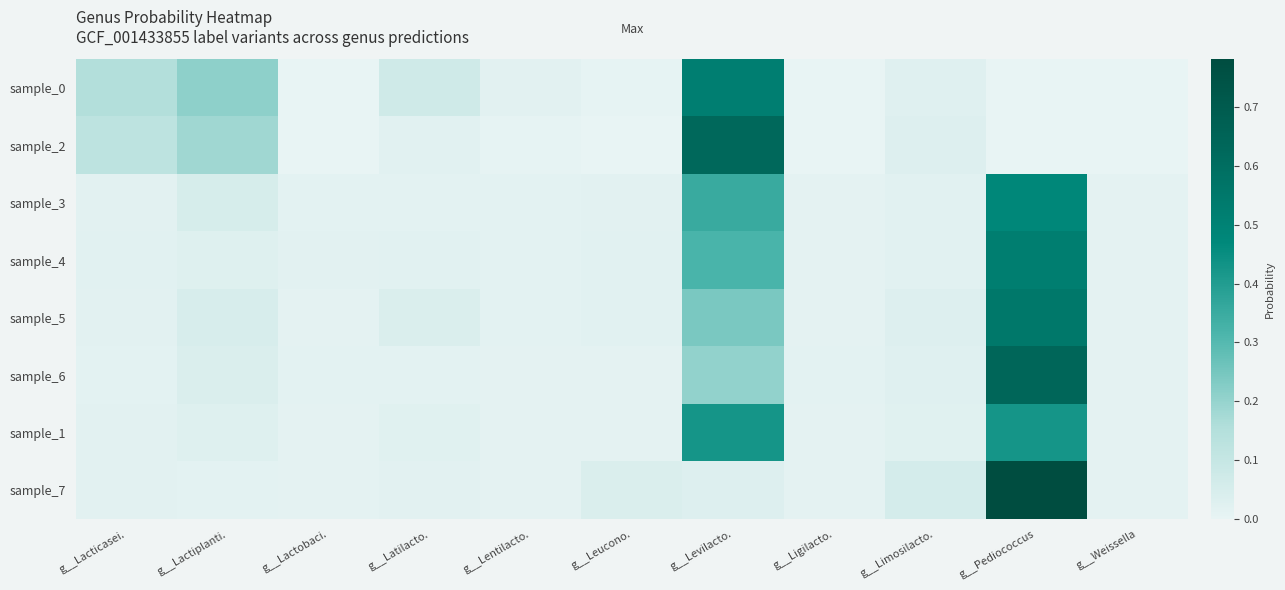

Reading left to right, list all the values displayed in this chart.

sample_0: g__Lacticasei.=0.2	g__Lactiplanti.=0.2	g__Lactobaci.=0.0	g__Latilacto.=0.1	g__Lentilacto.=0.0	g__Leucono.=0.0	g__Levilacto.=0.5	g__Ligilacto.=0.0	g__Limosilacto.=0.0	g__Pediococcus=0.0	g__Weissella=0.0
sample_2: g__Lacticasei.=0.1	g__Lactiplanti.=0.2	g__Lactobaci.=0.0	g__Latilacto.=0.0	g__Lentilacto.=0.0	g__Leucono.=0.0	g__Levilacto.=0.6	g__Ligilacto.=0.0	g__Limosilacto.=0.0	g__Pediococcus=0.0	g__Weissella=0.0
sample_3: g__Lacticasei.=0.0	g__Lactiplanti.=0.1	g__Lactobaci.=0.0	g__Latilacto.=0.0	g__Lentilacto.=0.0	g__Leucono.=0.0	g__Levilacto.=0.4	g__Ligilacto.=0.0	g__Limosilacto.=0.0	g__Pediococcus=0.5	g__Weissella=0.0
sample_4: g__Lacticasei.=0.0	g__Lactiplanti.=0.0	g__Lactobaci.=0.0	g__Latilacto.=0.0	g__Lentilacto.=0.0	g__Leucono.=0.0	g__Levilacto.=0.3	g__Ligilacto.=0.0	g__Limosilacto.=0.0	g__Pediococcus=0.5	g__Weissella=0.0
sample_5: g__Lacticasei.=0.0	g__Lactiplanti.=0.0	g__Lactobaci.=0.0	g__Latilacto.=0.0	g__Lentilacto.=0.0	g__Leucono.=0.0	g__Levilacto.=0.2	g__Ligilacto.=0.0	g__Limosilacto.=0.0	g__Pediococcus=0.6	g__Weissella=0.0
sample_6: g__Lacticasei.=0.0	g__Lactiplanti.=0.0	g__Lactobaci.=0.0	g__Latilacto.=0.0	g__Lentilacto.=0.0	g__Leucono.=0.0	g__Levilacto.=0.2	g__Ligilacto.=0.0	g__Limosilacto.=0.0	g__Pediococcus=0.6	g__Weissella=0.0
sample_1: g__Lacticasei.=0.0	g__Lactiplanti.=0.0	g__Lactobaci.=0.0	g__Latilacto.=0.0	g__Lentilacto.=0.0	g__Leucono.=0.0	g__Levilacto.=0.4	g__Ligilacto.=0.0	g__Limosilacto.=0.0	g__Pediococcus=0.4	g__Weissella=0.0
sample_7: g__Lacticasei.=0.0	g__Lactiplanti.=0.0	g__Lactobaci.=0.0	g__Latilacto.=0.0	g__Lentilacto.=0.0	g__Leucono.=0.0	g__Levilacto.=0.0	g__Ligilacto.=0.0	g__Limosilacto.=0.1	g__Pediococcus=0.8	g__Weissella=0.0